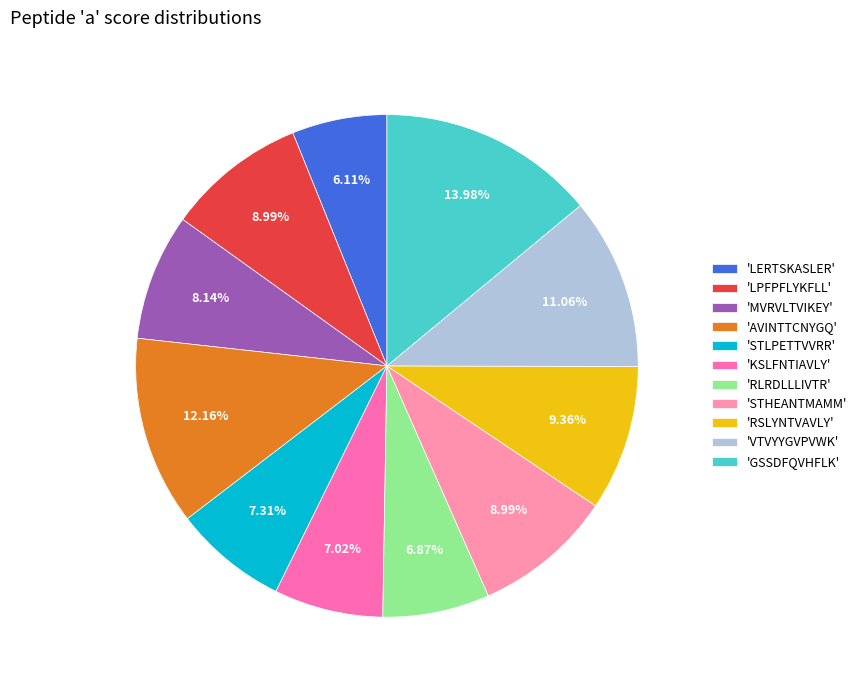

How many segments does this pie chart have?

11